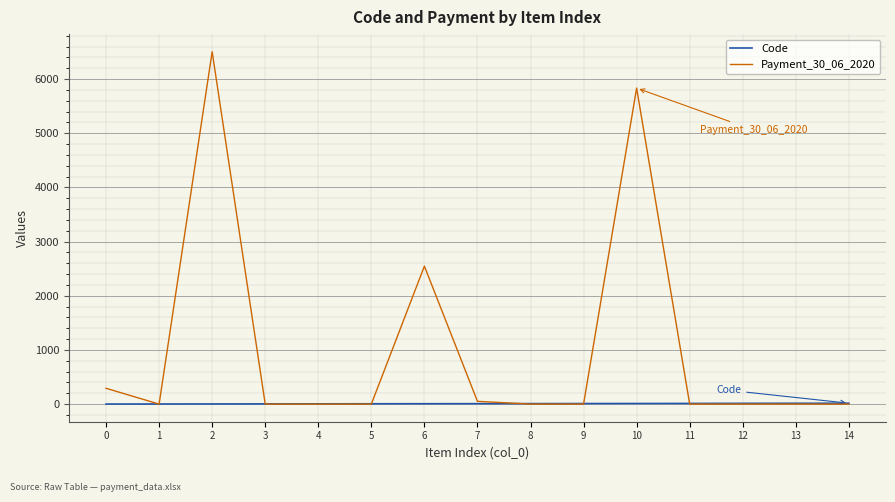

What value does the Code series have at 3?

4.0